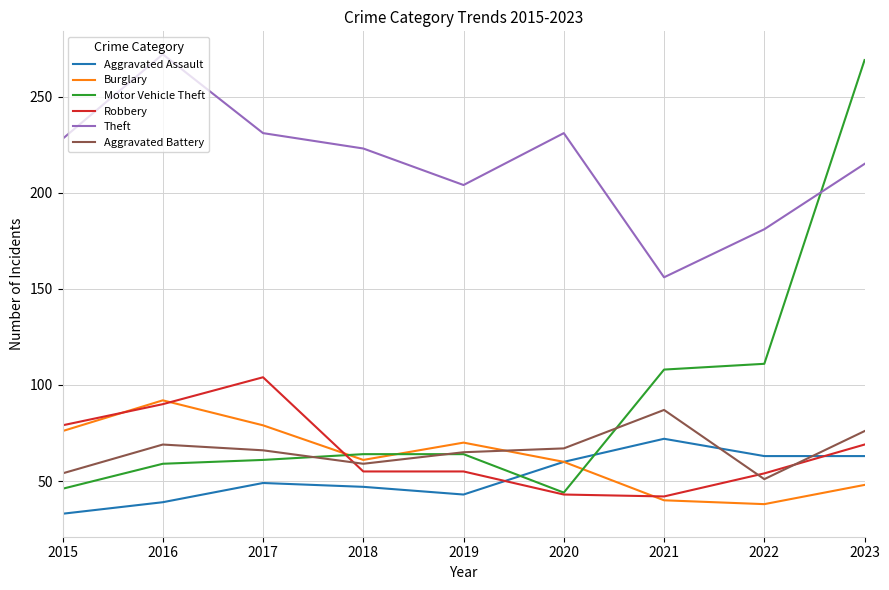

At 2015, list the series in order from smallest to largest.

Aggravated Assault, Motor Vehicle Theft, Aggravated Battery, Burglary, Robbery, Theft